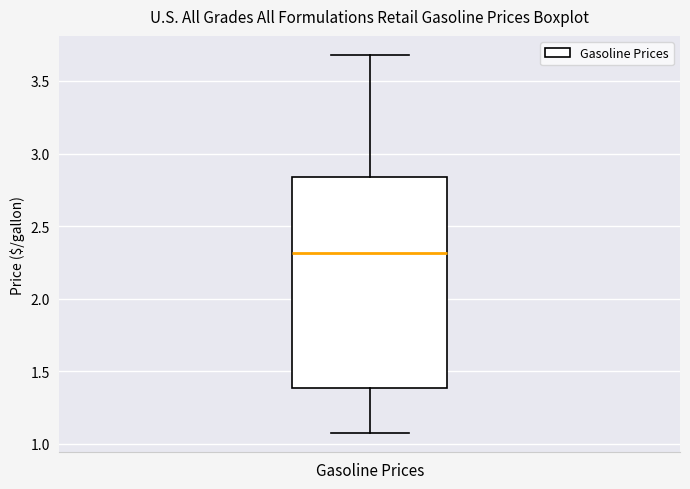

Read this box plot against the y-axis: the position of the median line, the range covered by the box, and the ends of both whiskers. The values are not printed on the chart, so give them approximately, as read against the axis.

median 2.30, box 1.40 to 2.85, whiskers 1.05 to 3.70